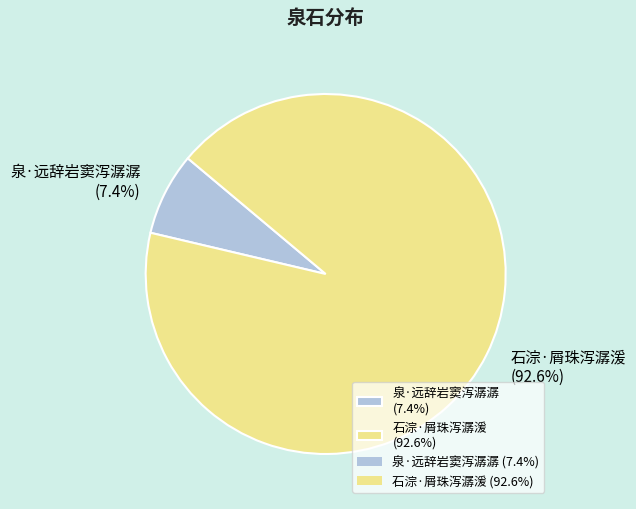

How many slices are in this pie chart?

2